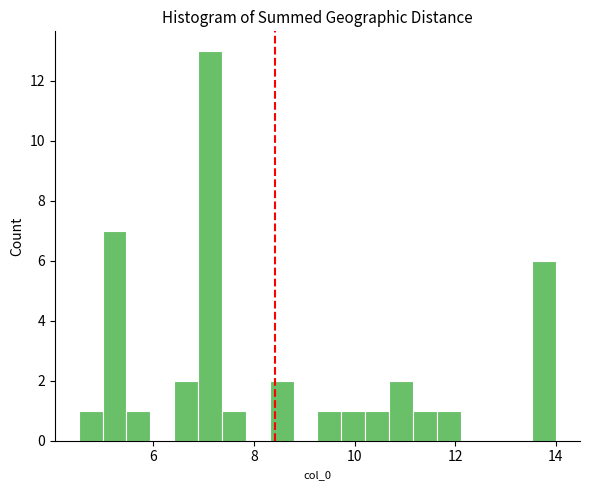

Around what value on the x-axis is the tallest bar? Give the approximate position of its centre, as read against the axis.

7.2